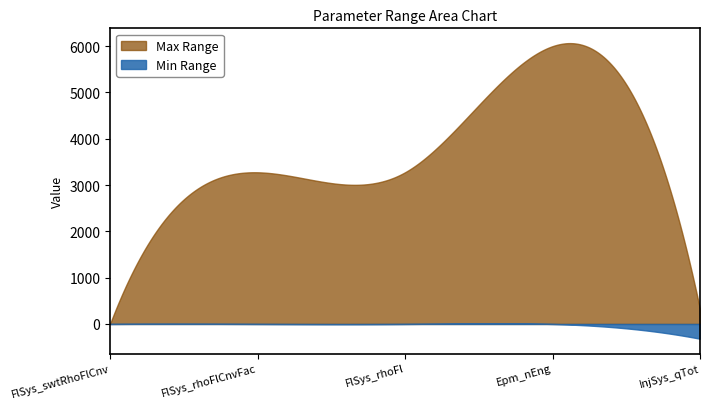

Which series has the largest range (max minus min)?

Max Range